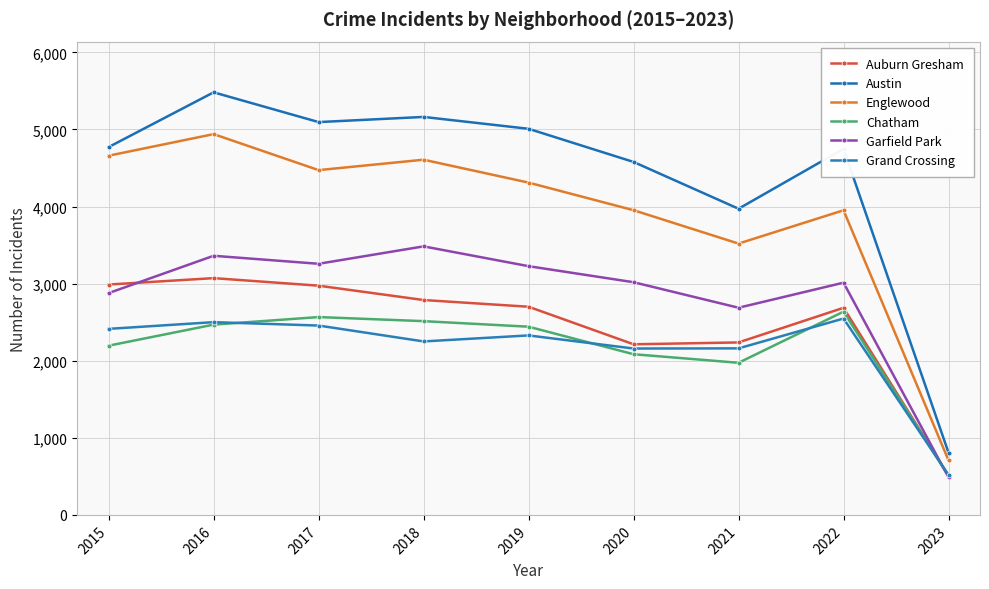

True or false: Austin has a value of 5008 at 2019.

True